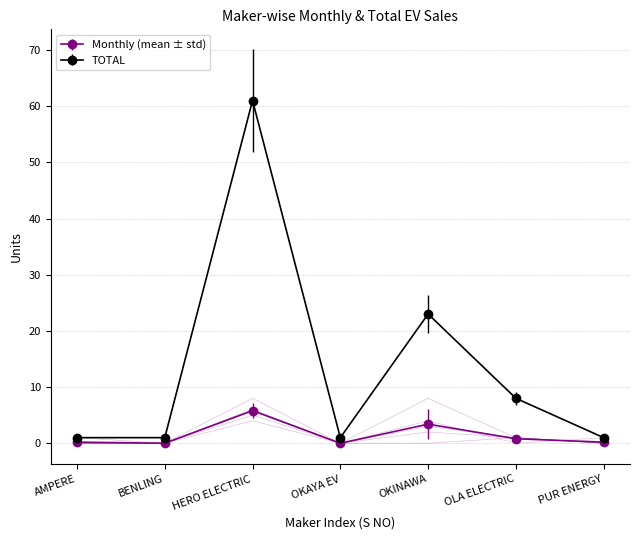

What is the label of the 7th point from the right?

AMPERE